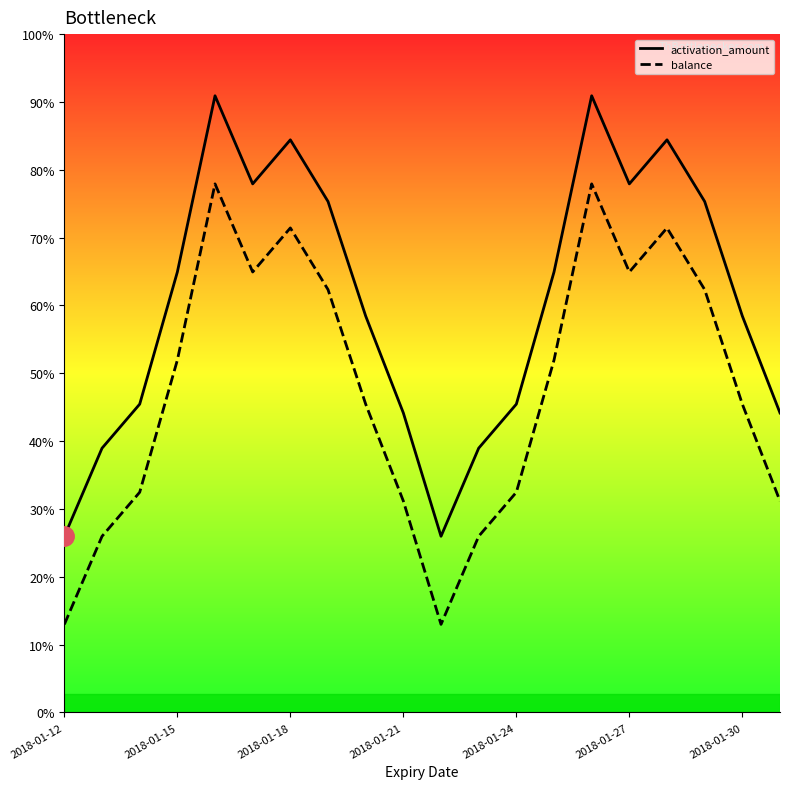

Which series has the largest range (max minus min)?

activation_amount